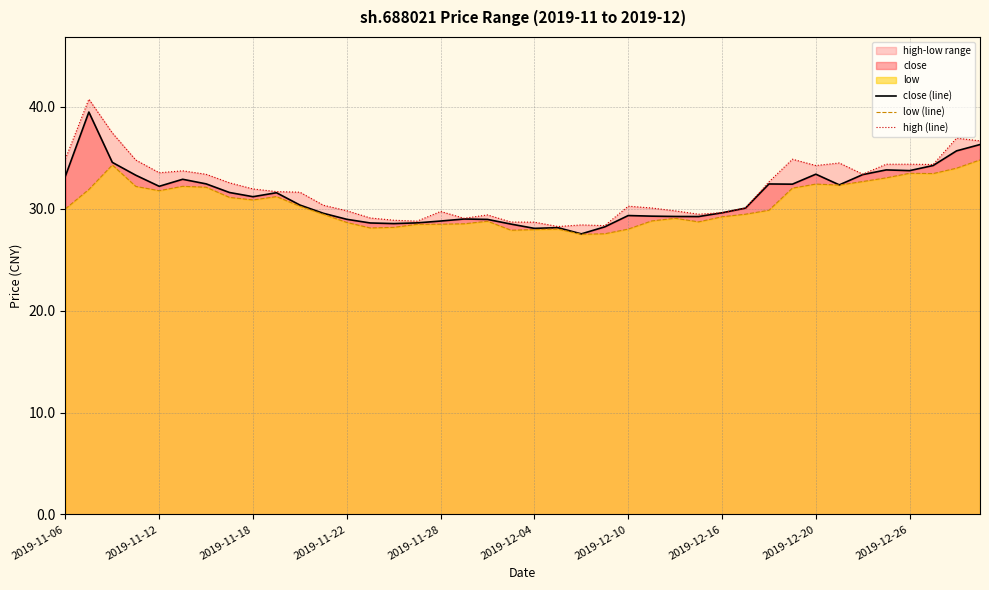

Is it true that close (line) equals 43.8 at 23?

False